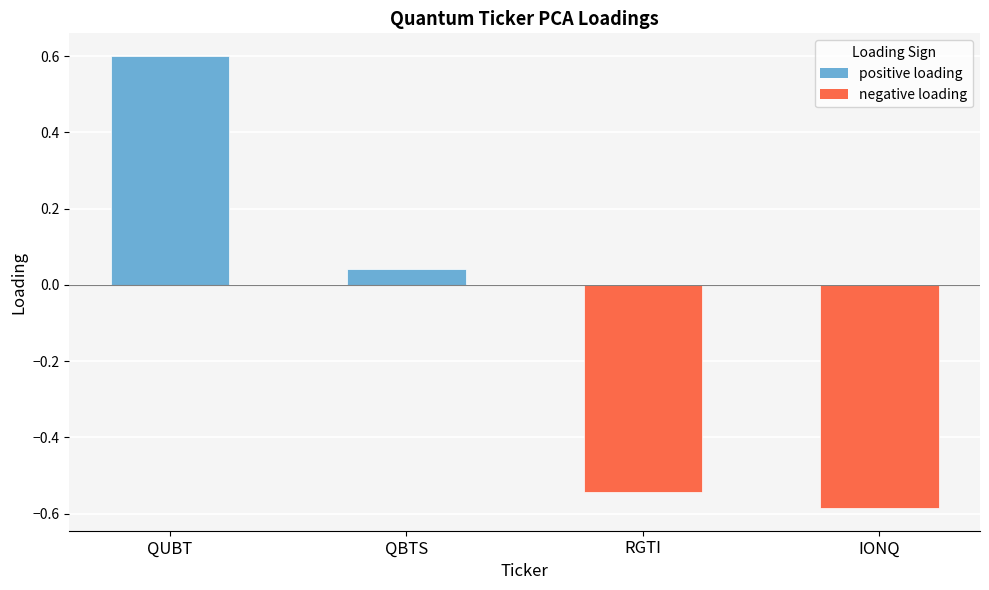

How many data points are less than 0?

2